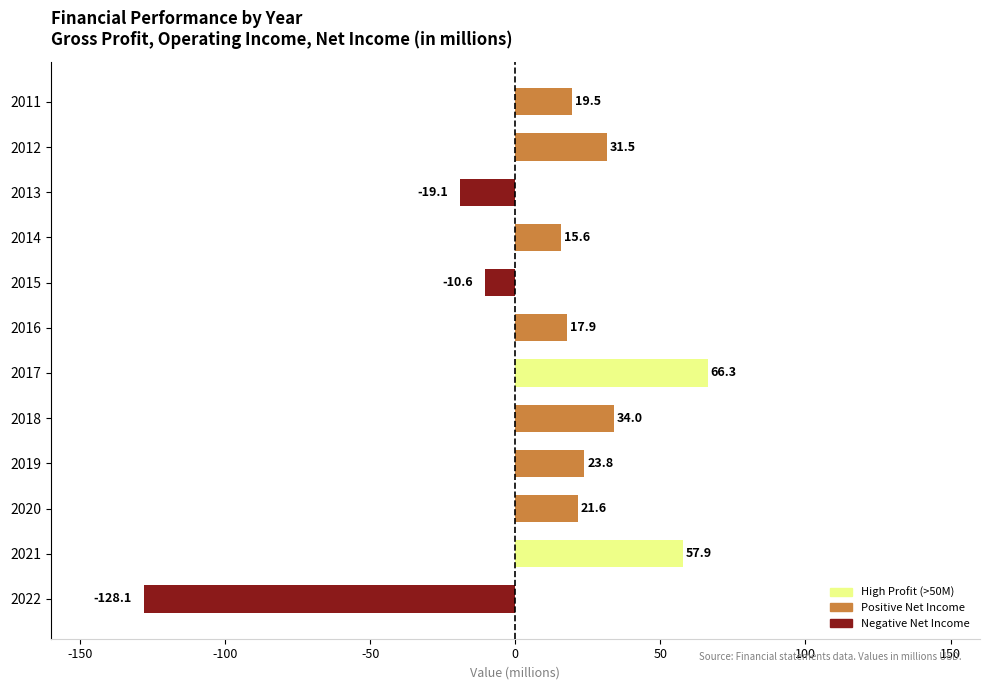

Read the value at 2015.

-10.6